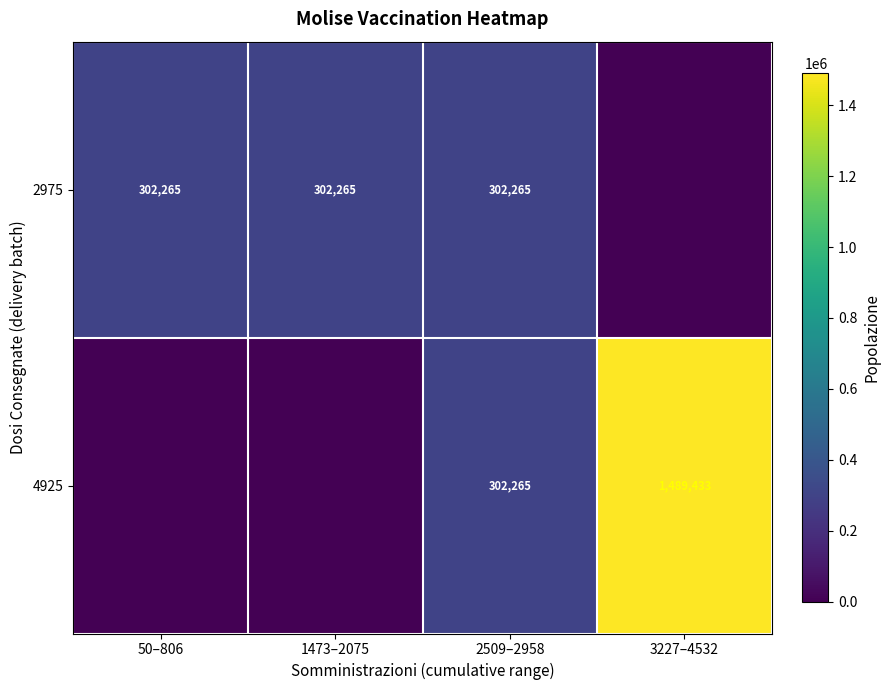

True or false: 2975 has a value of 181549 at 1473–2075.

False